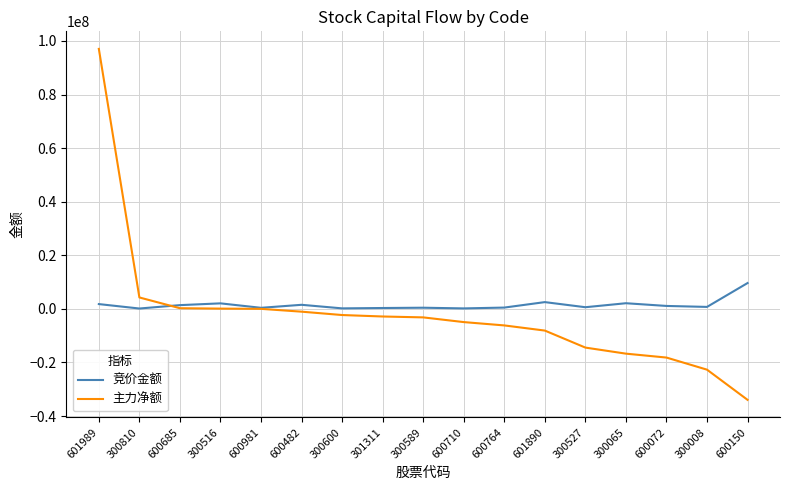

In 竞价金额, how many points are higher than both neighbors (excluding endpoints)?

5